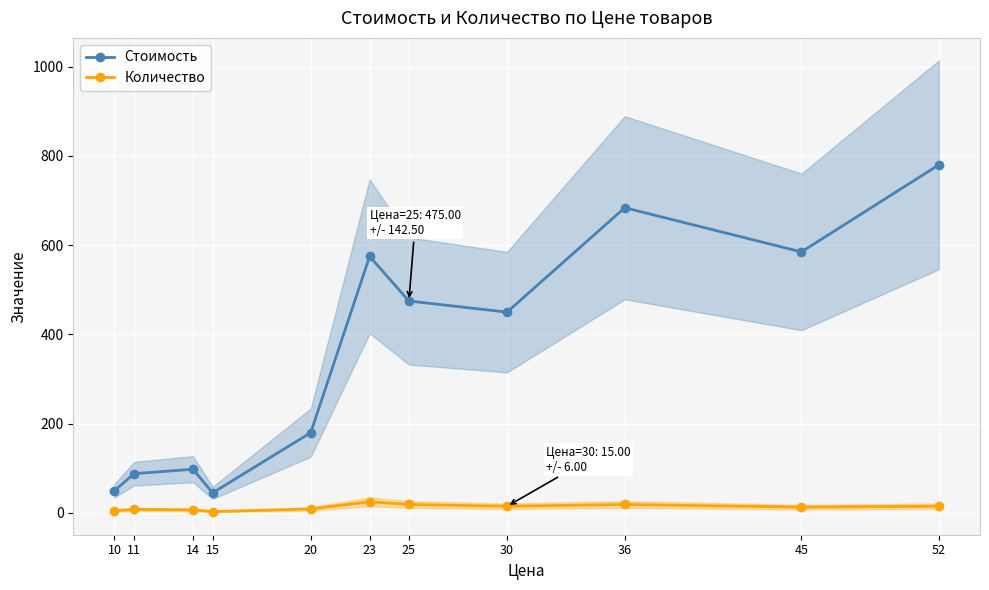

At how many categories does at least one series exceed 702?

1